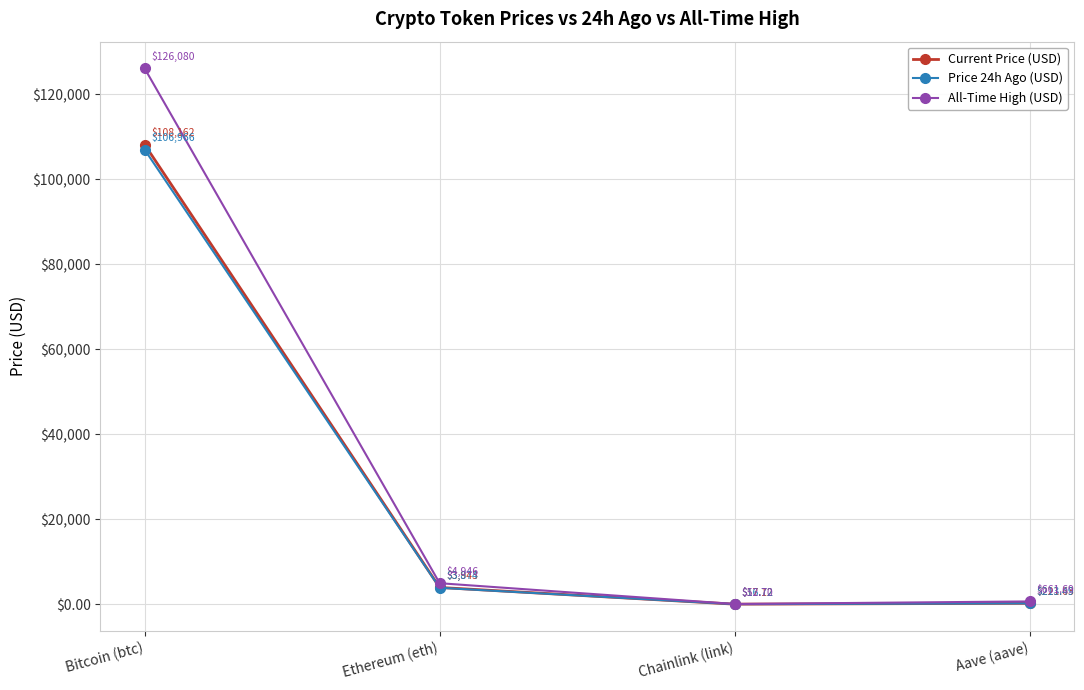

What is the value of the Price 24h Ago (USD) point at the 2nd from the left?

3874.1